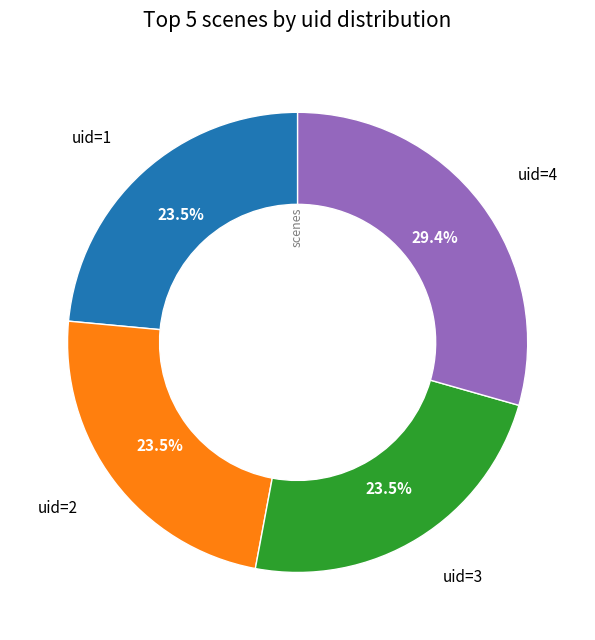

Is there a majority slice in this chart?

No